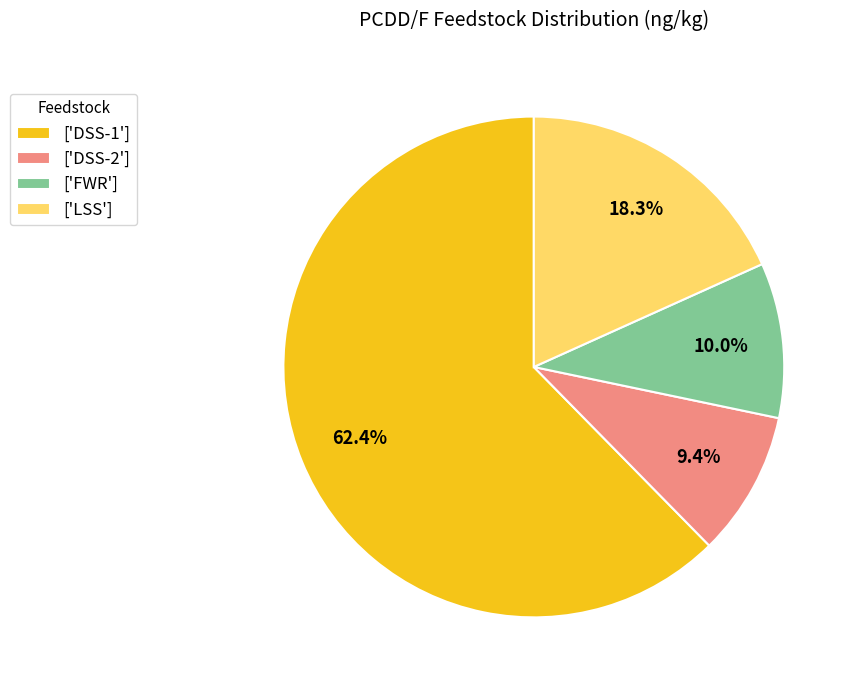

Combined, do ['DSS-2'] and ['LSS'] account for over 50%?

No